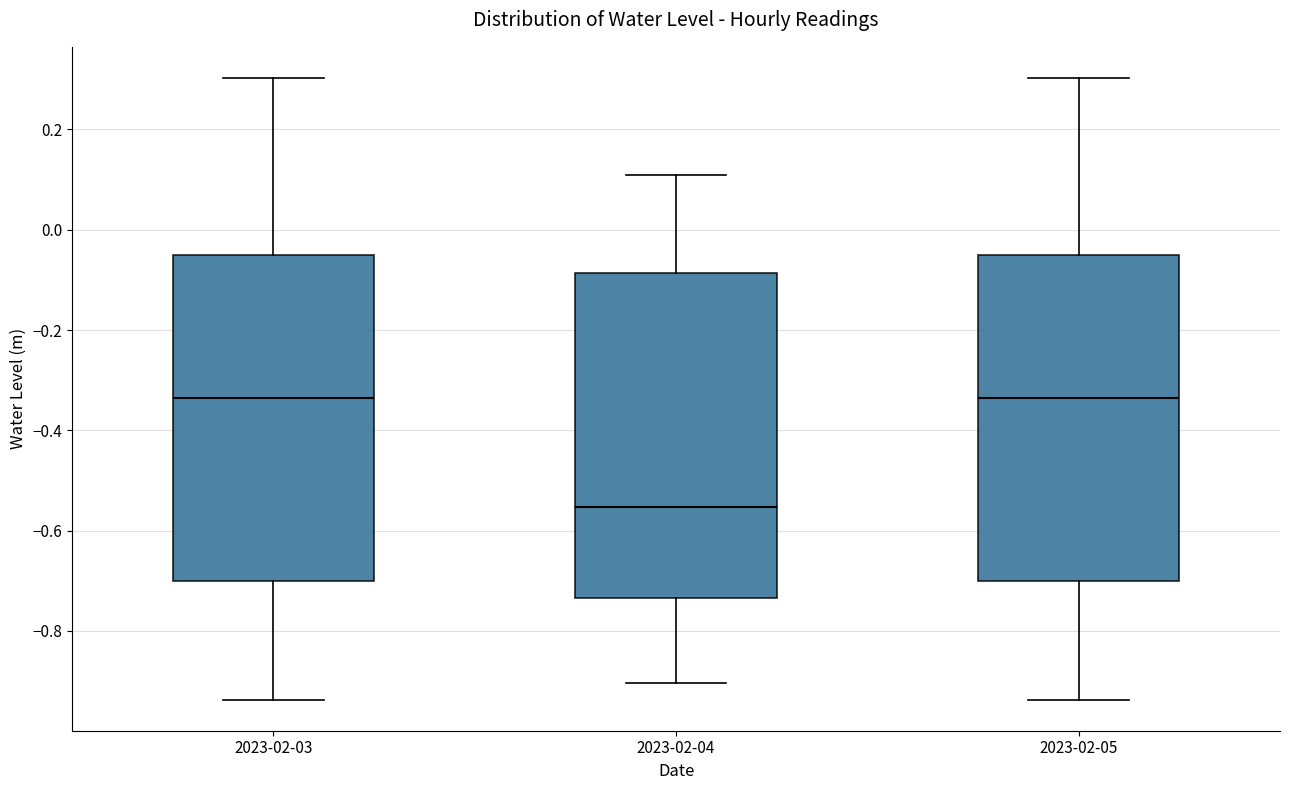

Reading left to right, transcribe this box plot: for each box, give where its median line is, the range the box spans, and where its two whiskers end, as read against the y-axis. The values are not printed on the chart, so give them approximately, as read against the axis.

2023-02-03: median -0.34, box -0.70 to -0.06, whiskers -0.94 to 0.30
2023-02-04: median -0.56, box -0.74 to -0.08, whiskers -0.90 to 0.10
2023-02-05: median -0.34, box -0.70 to -0.06, whiskers -0.94 to 0.30